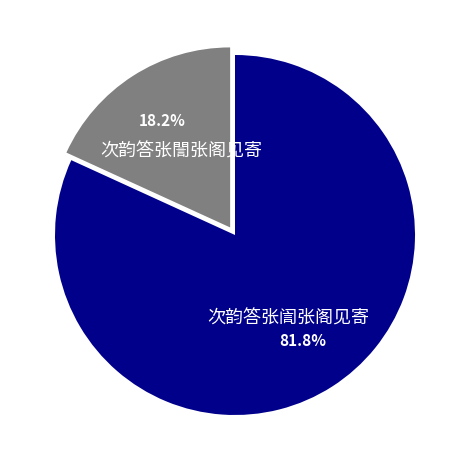

To the nearest percent, what is the difference between the 次韵答张訚张阁见寄 and 次韵答张誾张阁见寄 slice percentages?

64%